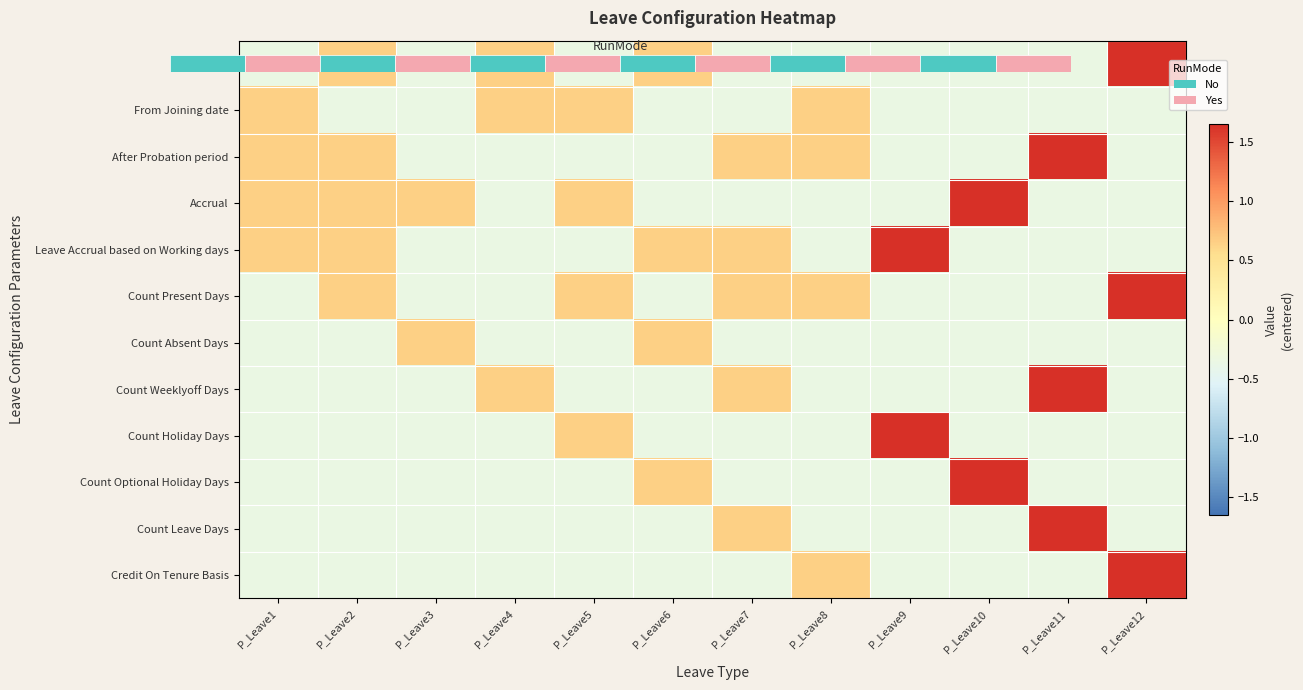

Which category has the lowest value in the Leave Accrual based on Working days series?

P_Leave3